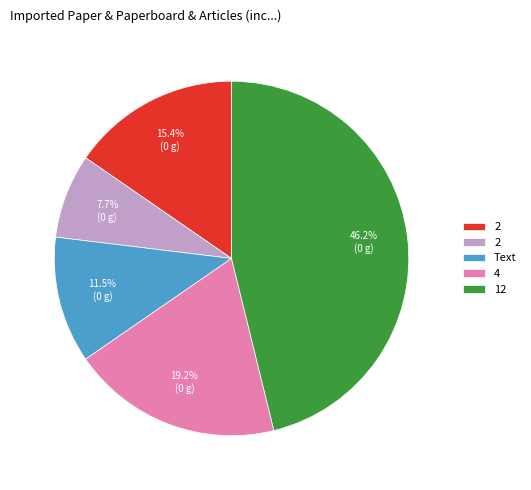

Does any single category account for the majority?

No